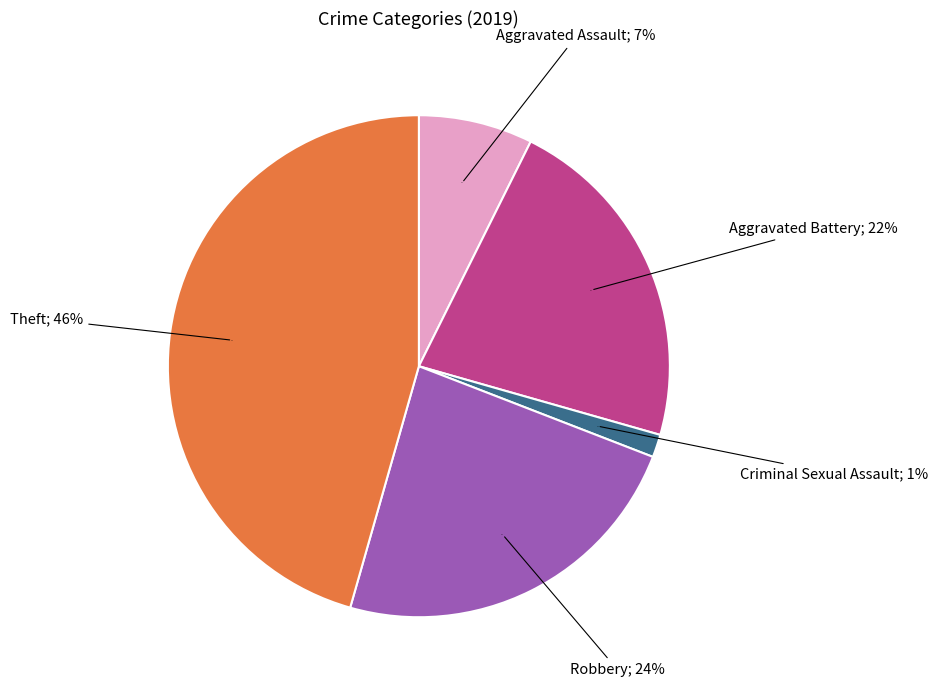

Does Homicide represent more than half of the total?

No